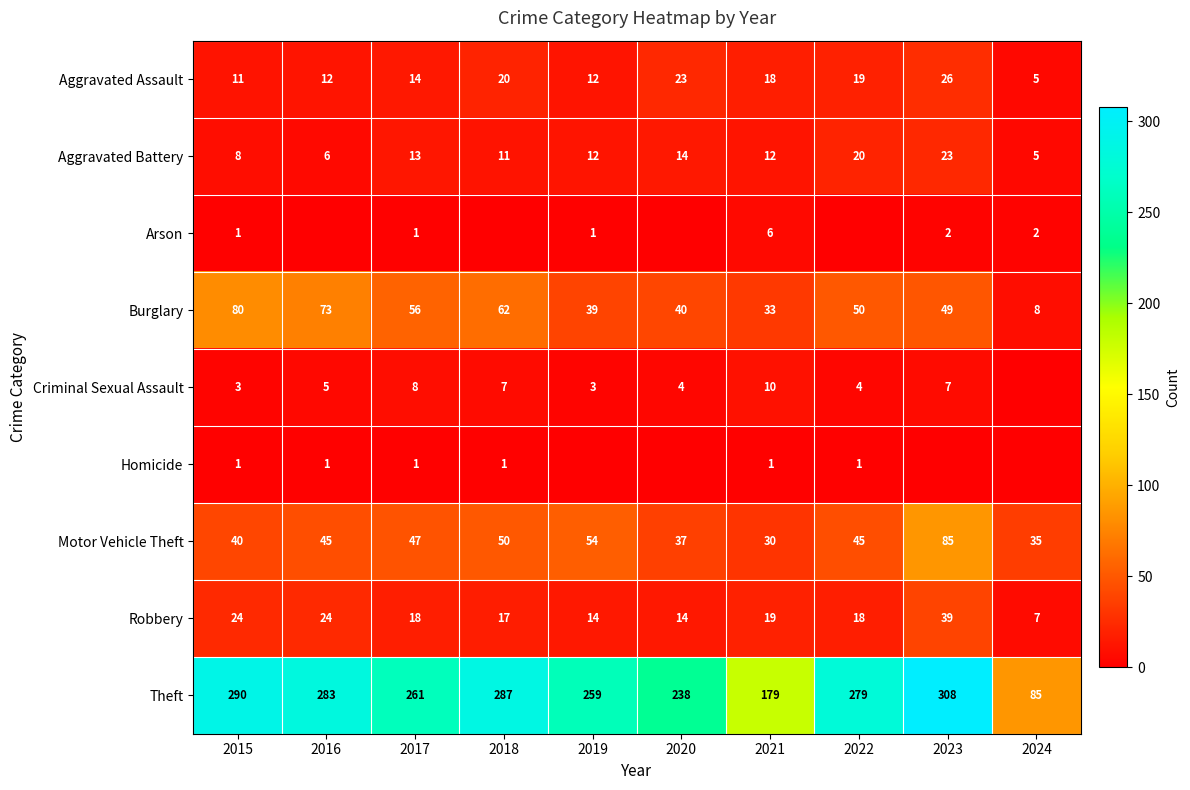

What is the lowest value of the Robbery series?

7